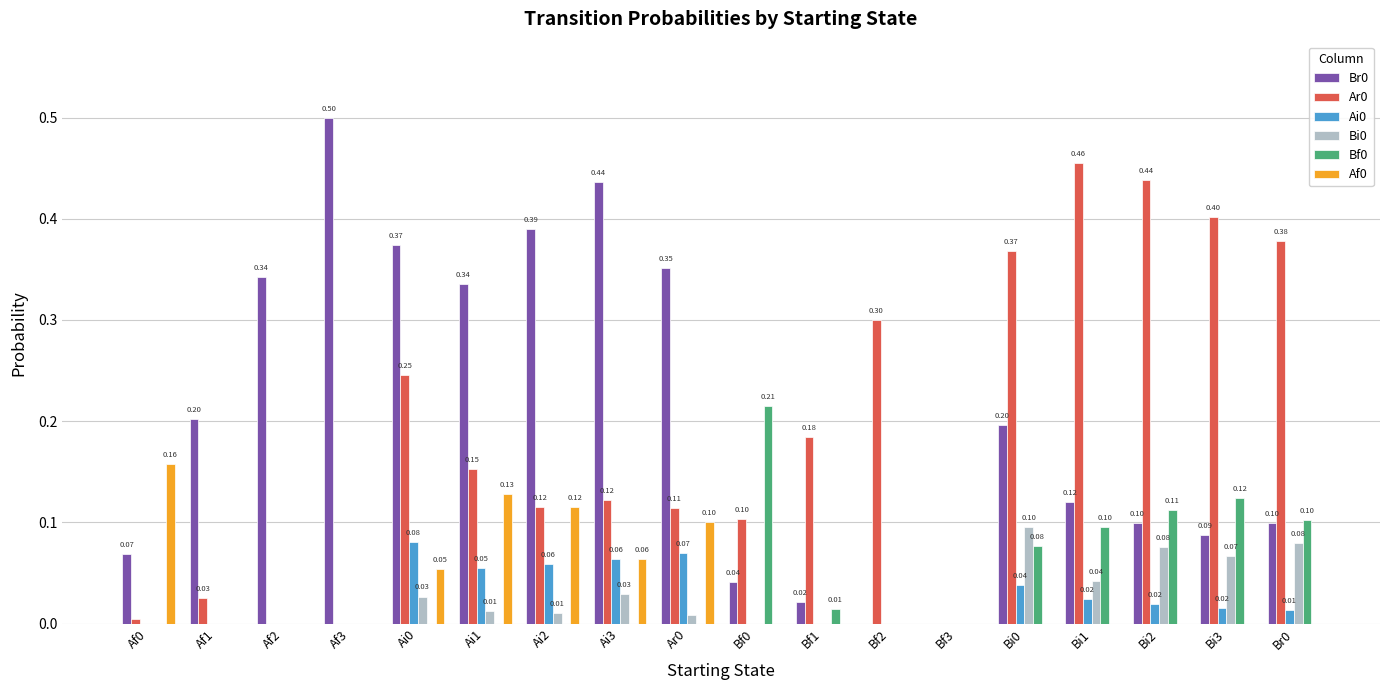

What is the total value across all series at Ai2?

0.7